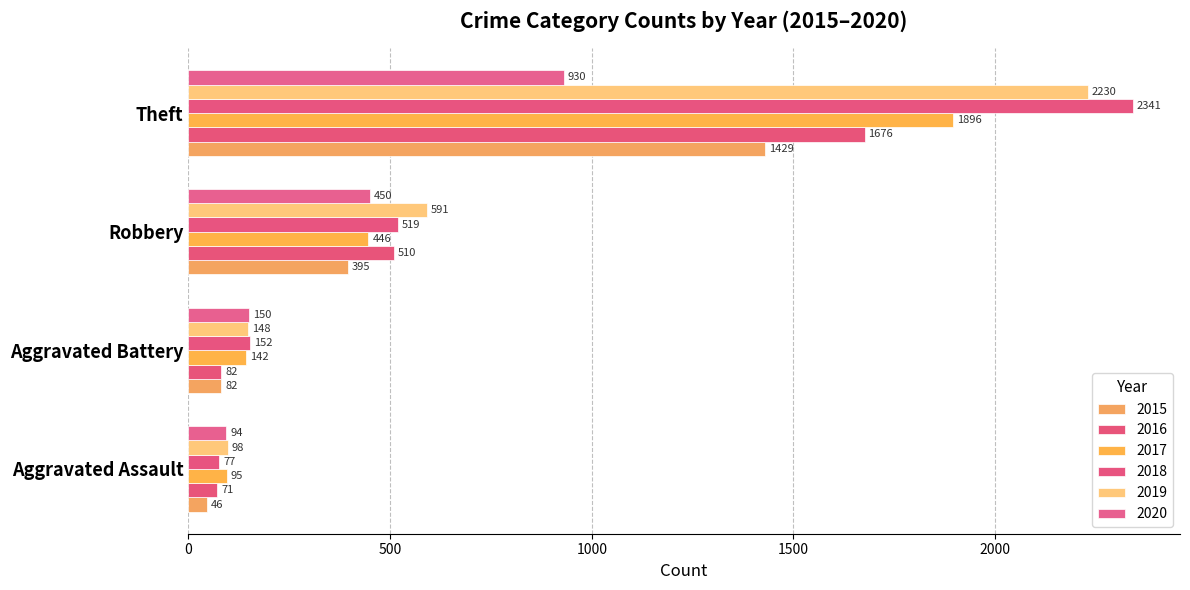

Rank the categories by 2018 value from highest to lowest.

Theft, Robbery, Aggravated Battery, Aggravated Assault